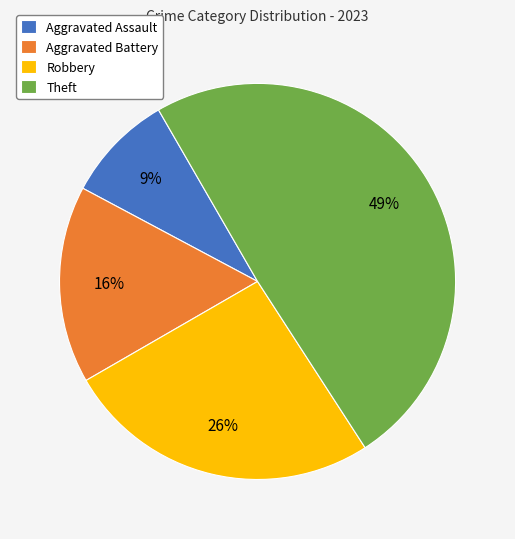

To the nearest percent, what percentage of the pie is Aggravated Battery?

16%